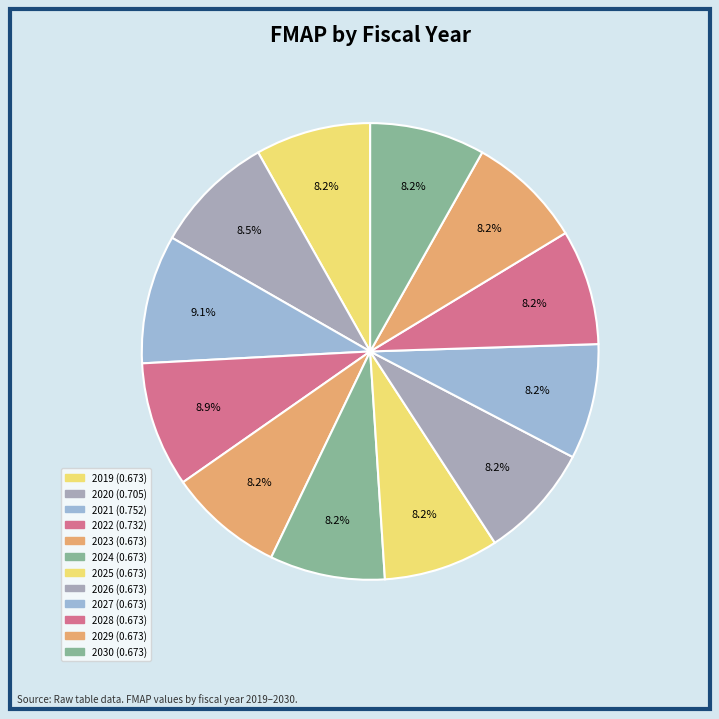

To the nearest percent, what is the difference between the largest and smallest slice percentages?

1%